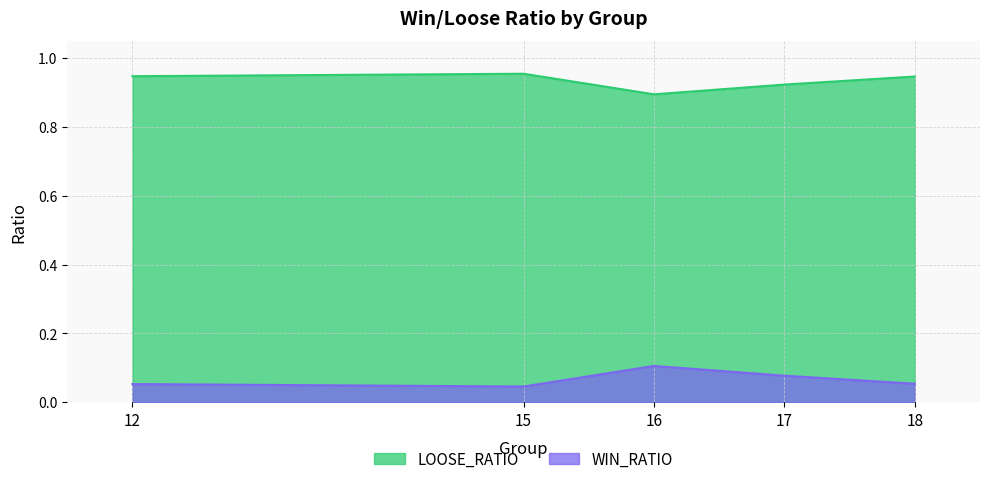

Where is the first local minimum for LOOSE_RATIO?

16